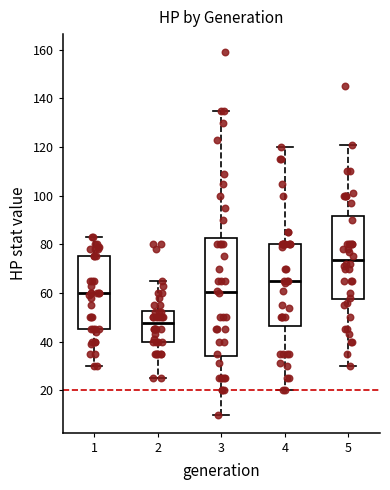

Reading left to right, read every box against the y-axis: the position of its median line, the range the box covers, and the ends of its whiskers. The values are not printed on the chart, so give them approximately, as read against the axis.

1: median 60, box 46 to 76, whiskers 30 to 84
2: median 48, box 40 to 52, whiskers 26 to 66
3: median 60, box 34 to 82, whiskers 10 to 136
4: median 66, box 46 to 80, whiskers 20 to 120
5: median 74, box 58 to 92, whiskers 30 to 122